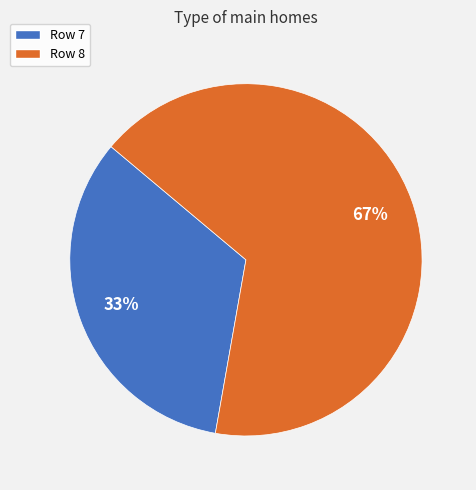

Does any single category account for the majority?

Yes